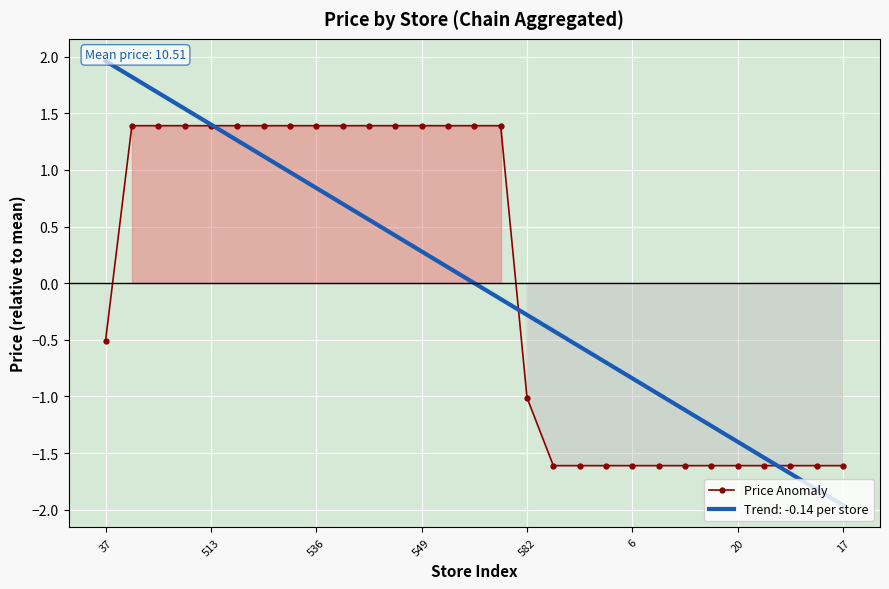

Where is the data nearest to the value 0?

37